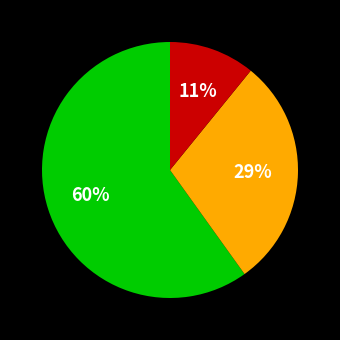

Is there any slice that represents more than half of the pie?

Yes